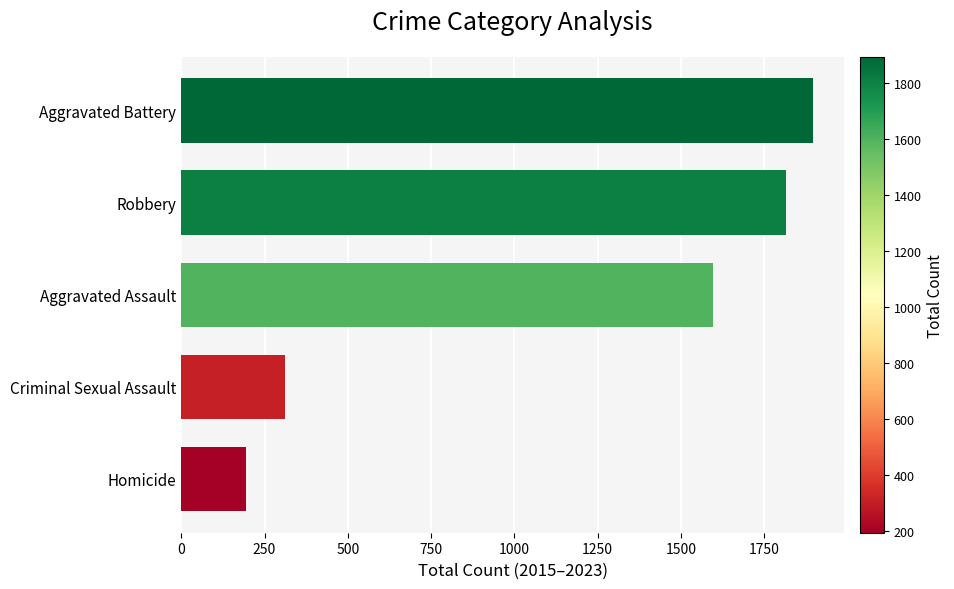

Which label corresponds to the largest value in the chart?

Aggravated Battery